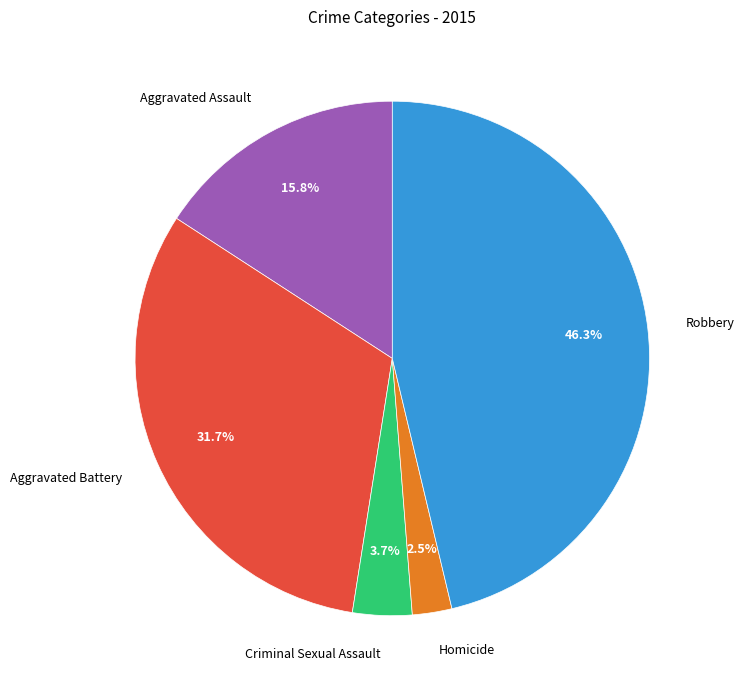

Which has a higher value, Homicide or Aggravated Battery?

Aggravated Battery